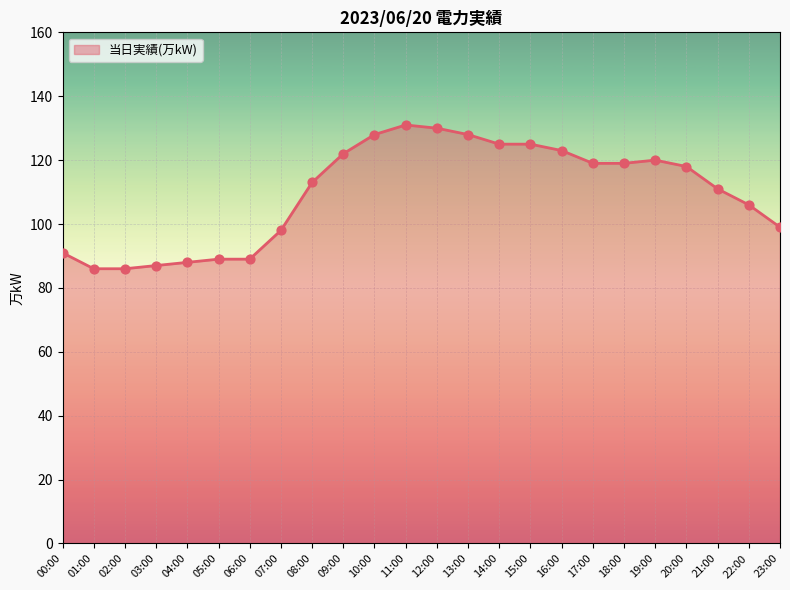

What is the change in value from 09:00 to 18:00?

-3